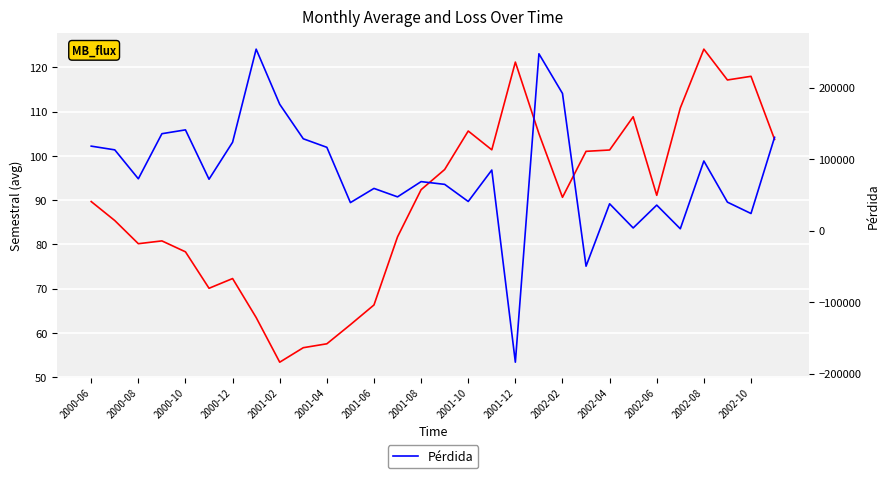

What position from the left is 2000-12?

7